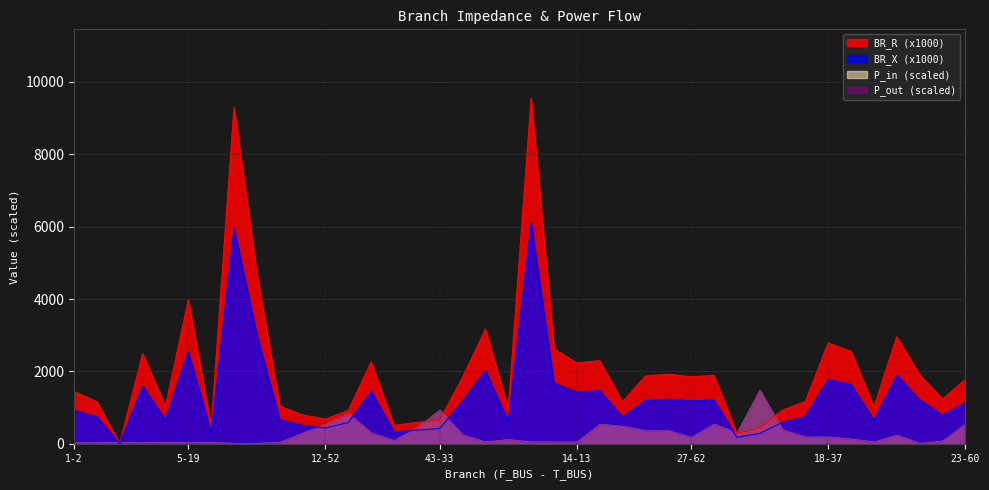

Which series has the largest range (max minus min)?

BR_R (x1000)